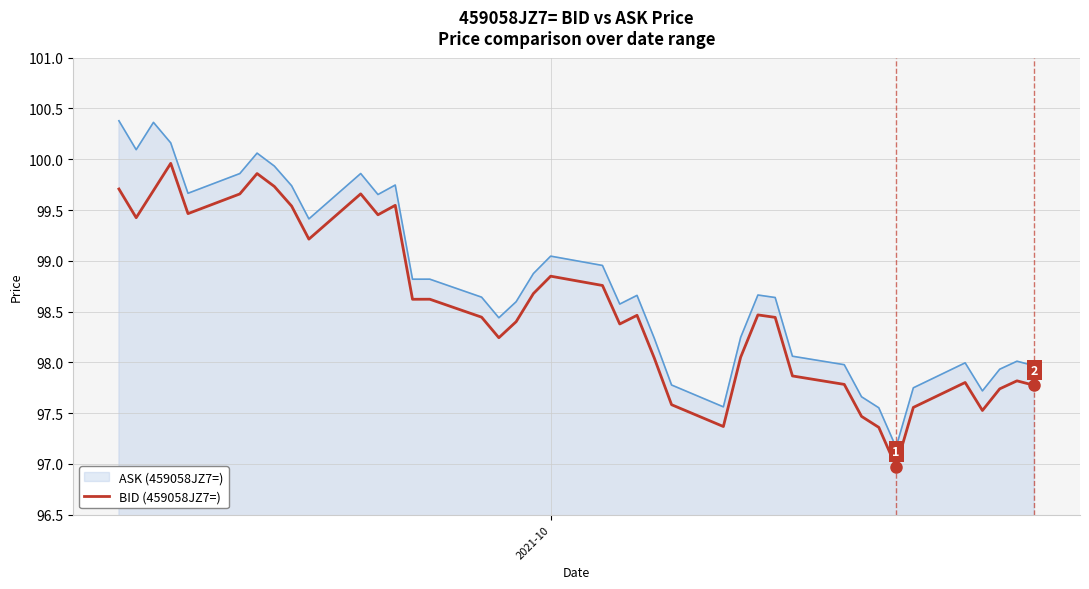

Rank the series by their maximum value, from highest to lowest.

ASK (459058JZ7=), BID (459058JZ7=)